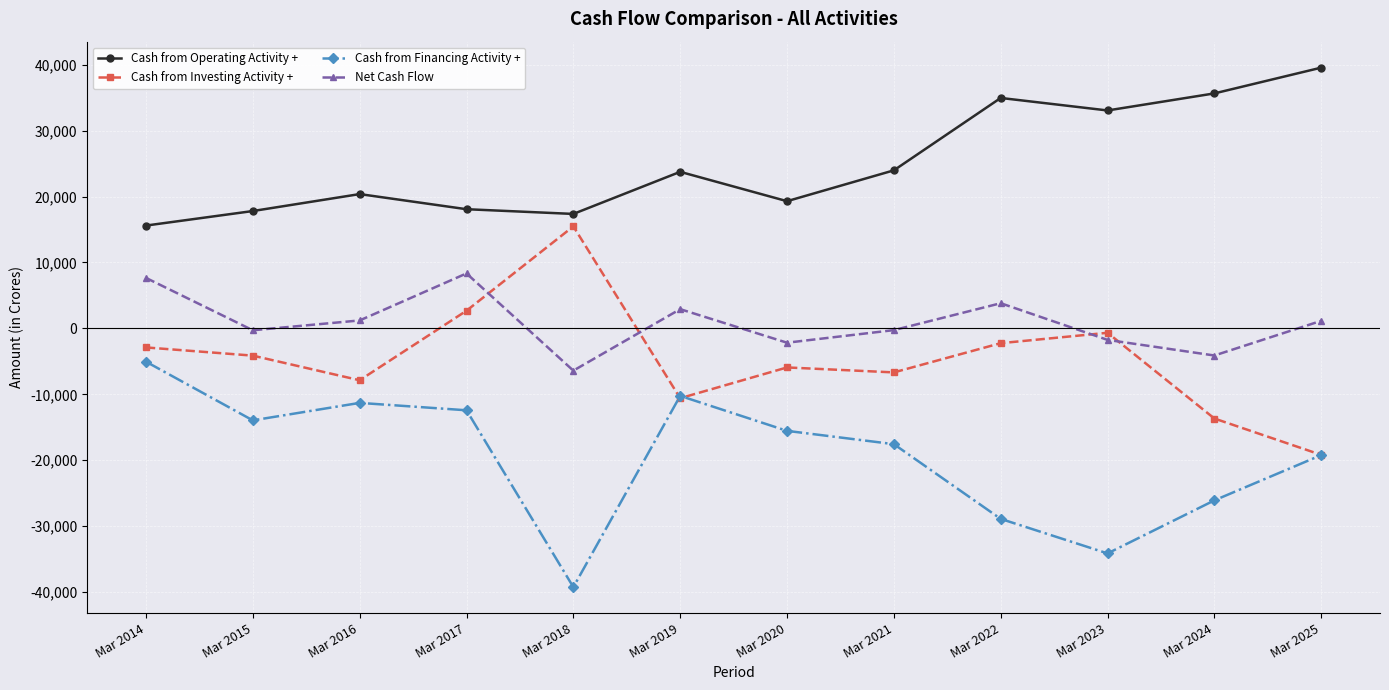

What is the average value of the Cash from Financing Activity + series?

-19475